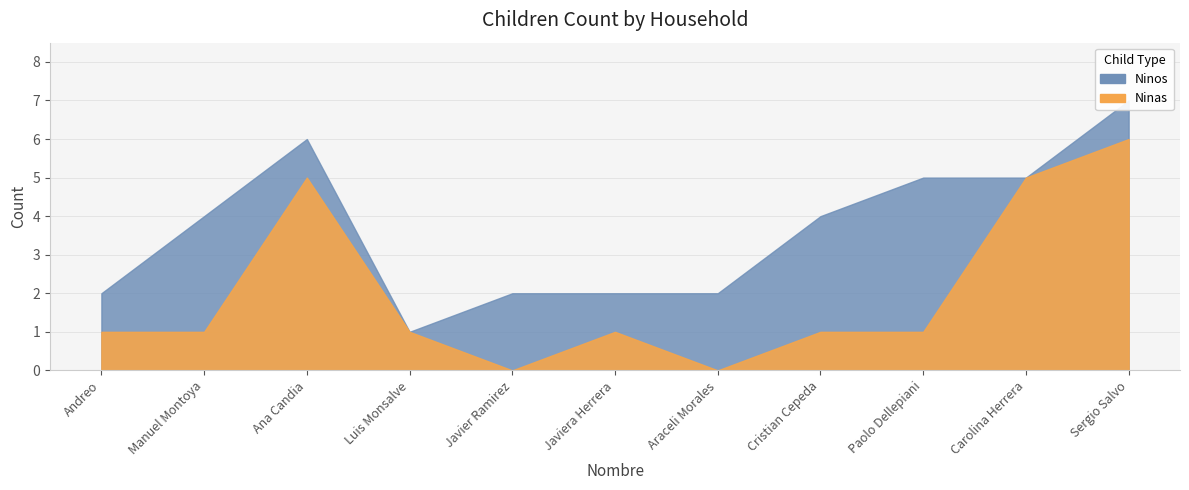

What is the difference between the second highest and minimum values in the Ninos series?

3